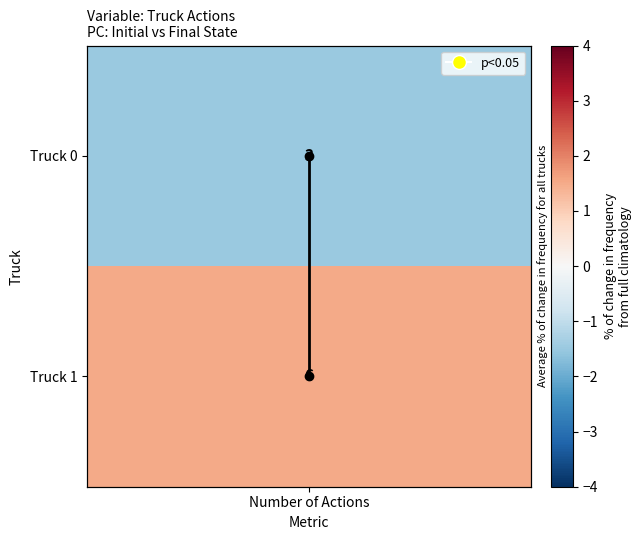

Which has a higher value, Number of Actions or Number of Actions?

Number of Actions